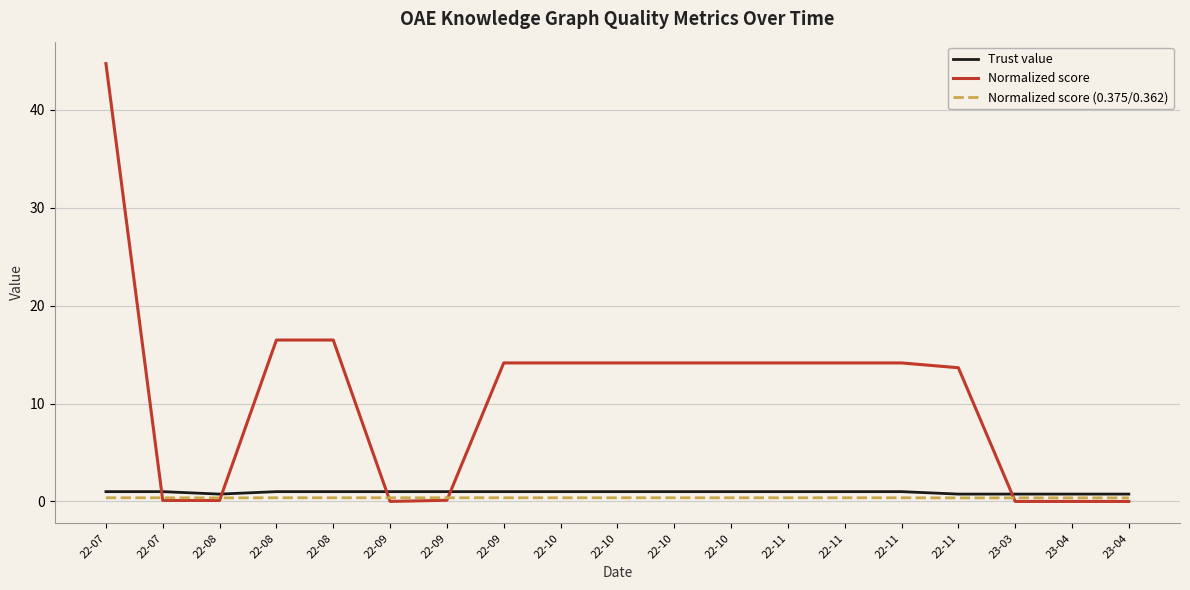

What is the sum of all Trust value values?

17.8